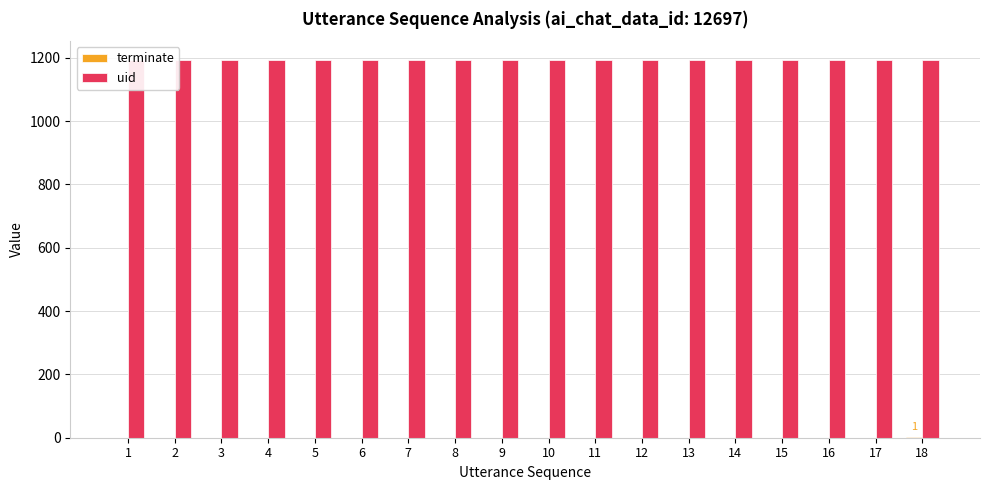

What are all the series names shown in the legend?

terminate, uid